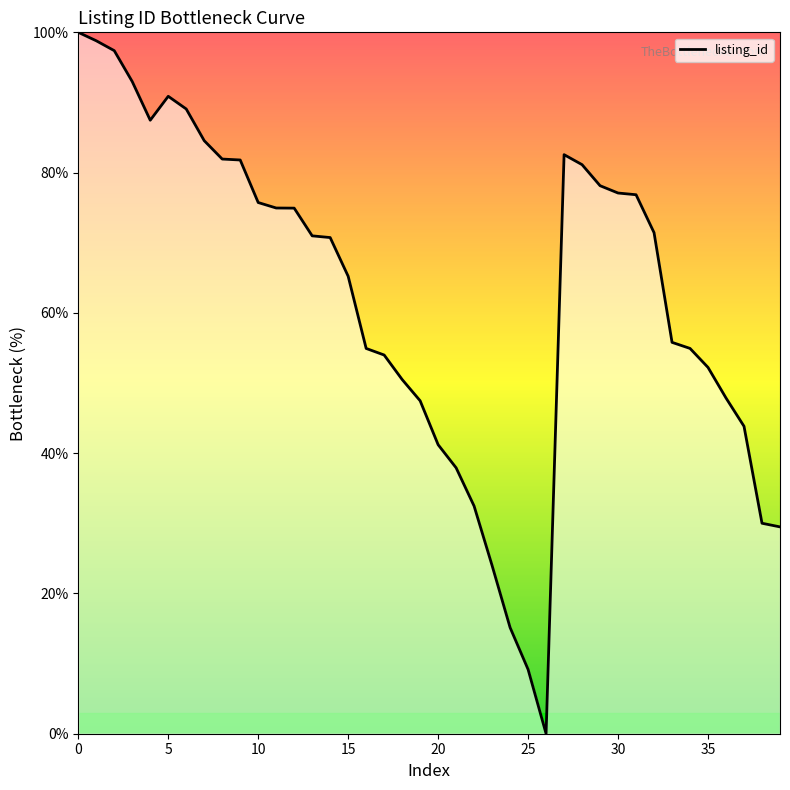

How many categories are shown in the chart?

40